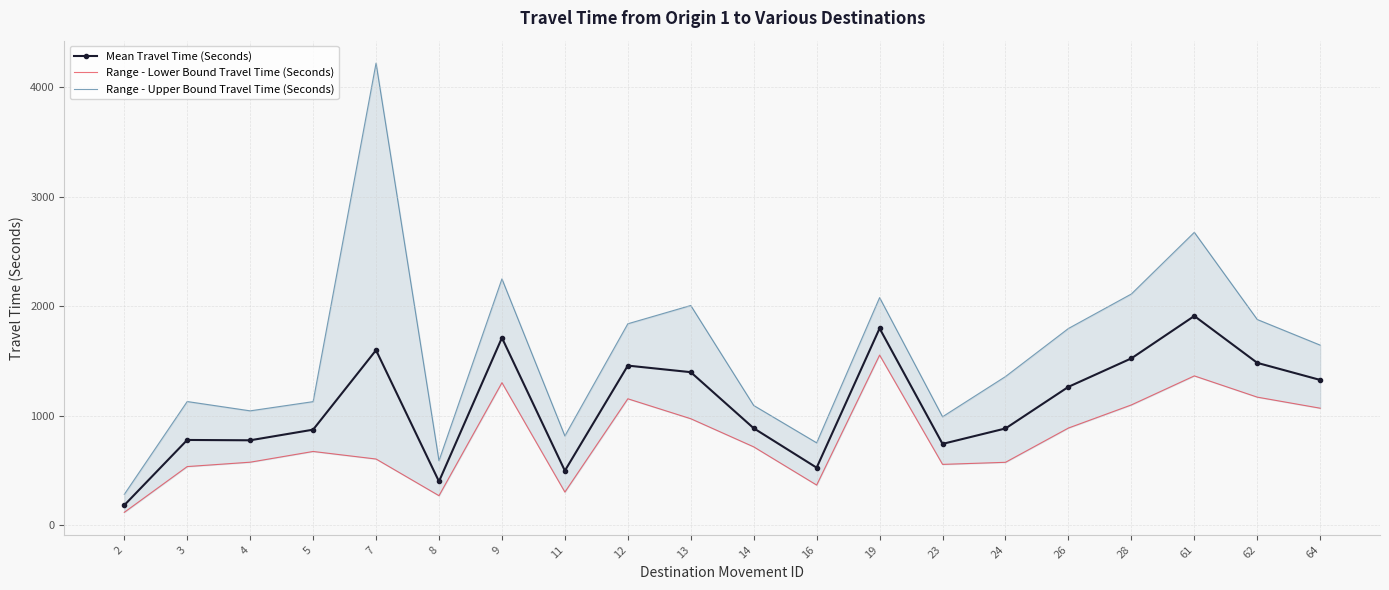

Rank the series by their maximum value, from lowest to highest.

Range - Lower Bound Travel Time (Seconds), Mean Travel Time (Seconds), Range - Upper Bound Travel Time (Seconds)